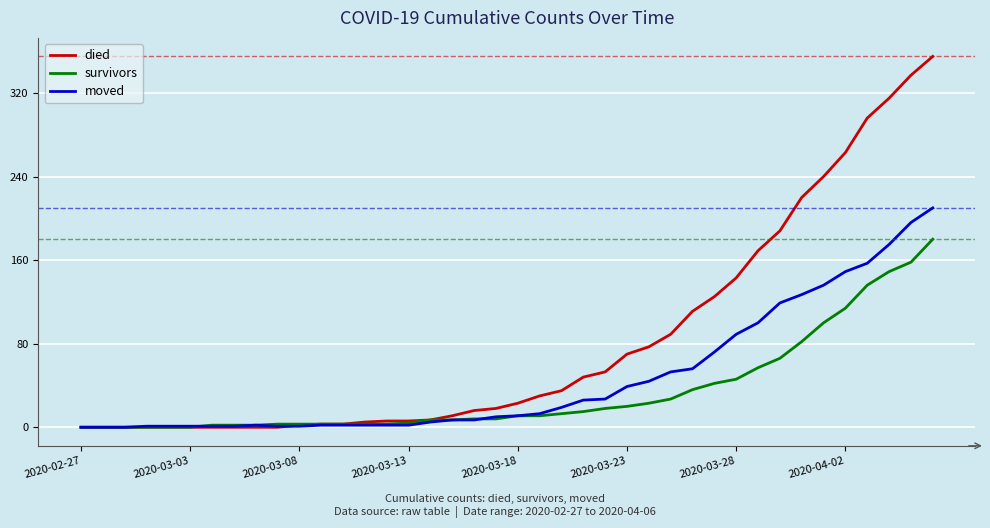

Which series has the largest total across all categories?

died